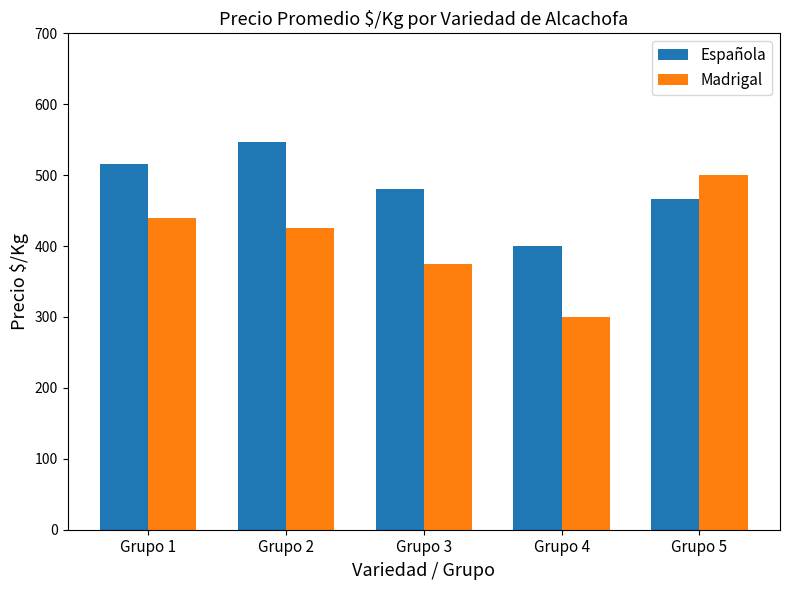

The Madrigal series shows 439 at Grupo 1. True or false?

True